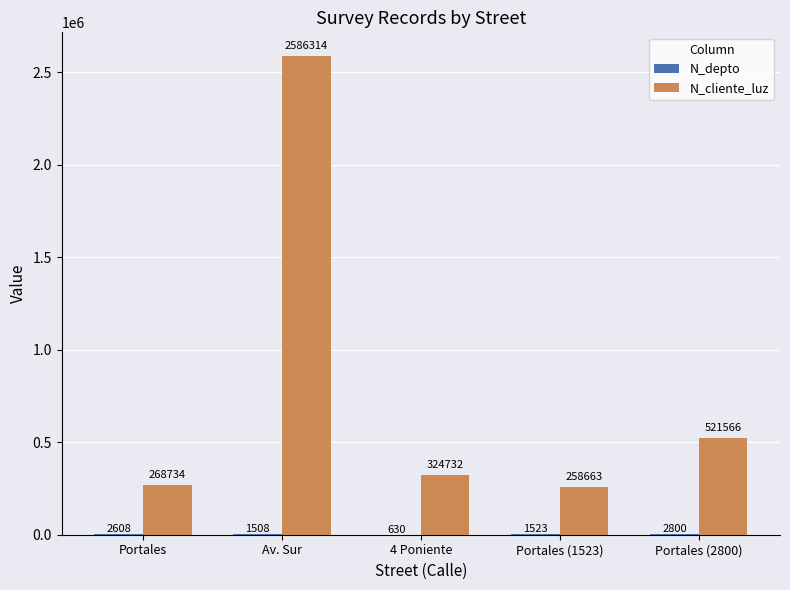

Between Portales and Portales (1523), which series saw the biggest shift?

N_cliente_luz